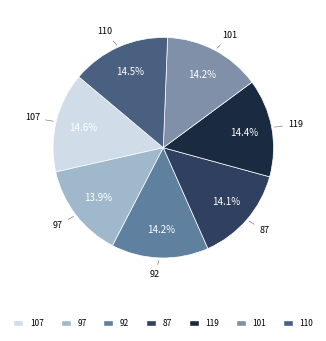

Approximately how many times larger is the value at 97 compared to 101?

1.0